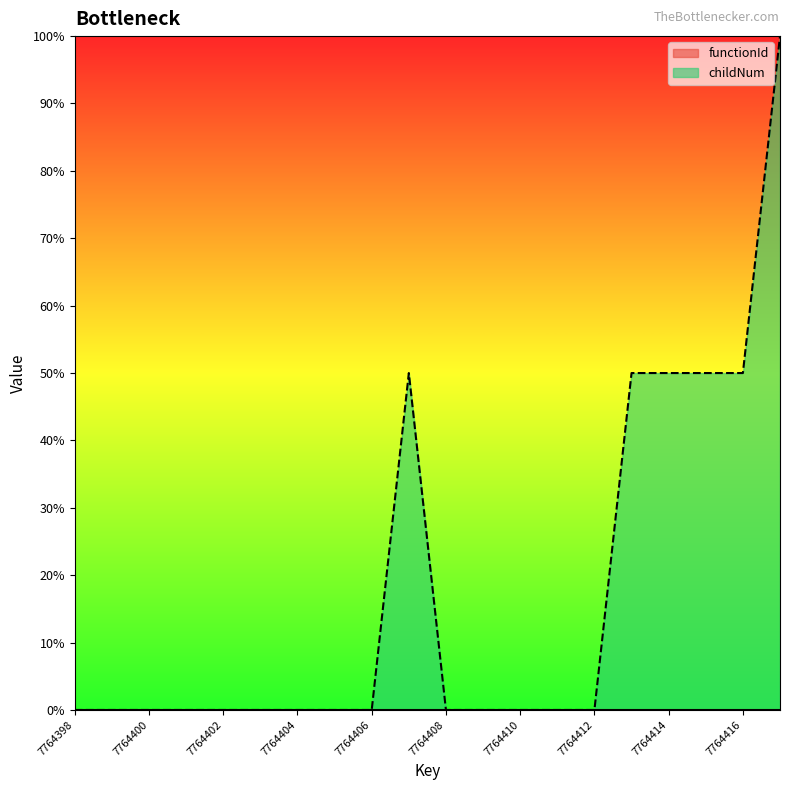

What is the value of the 20th point from the left?

100